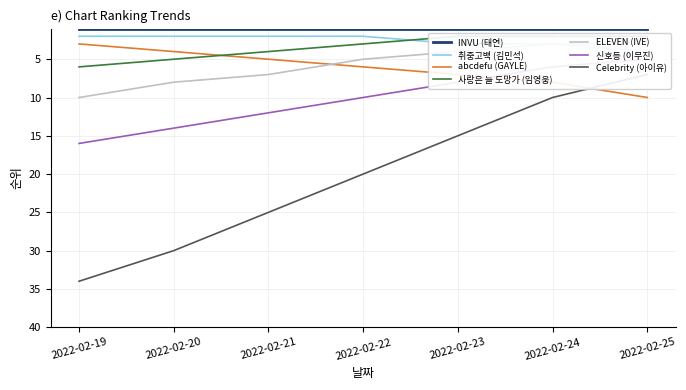

Which has a higher value, 2022-02-22 or 2022-02-21?

2022-02-22